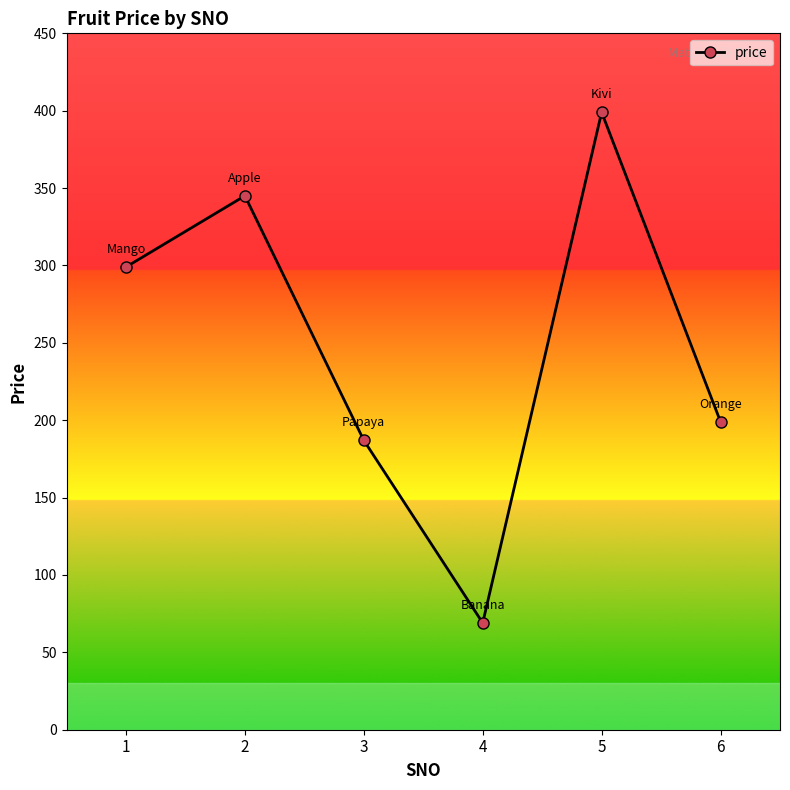

What is the smallest value displayed?

69